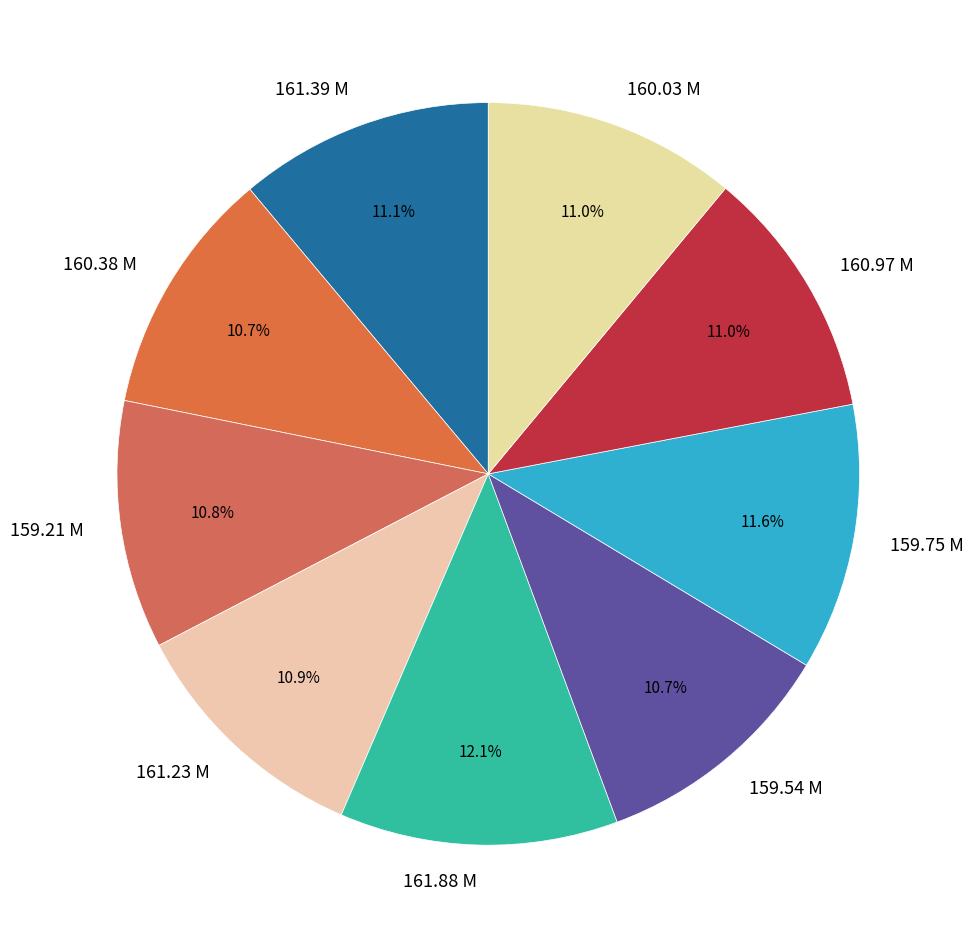

To the nearest percent, what is the average slice percentage?

11%